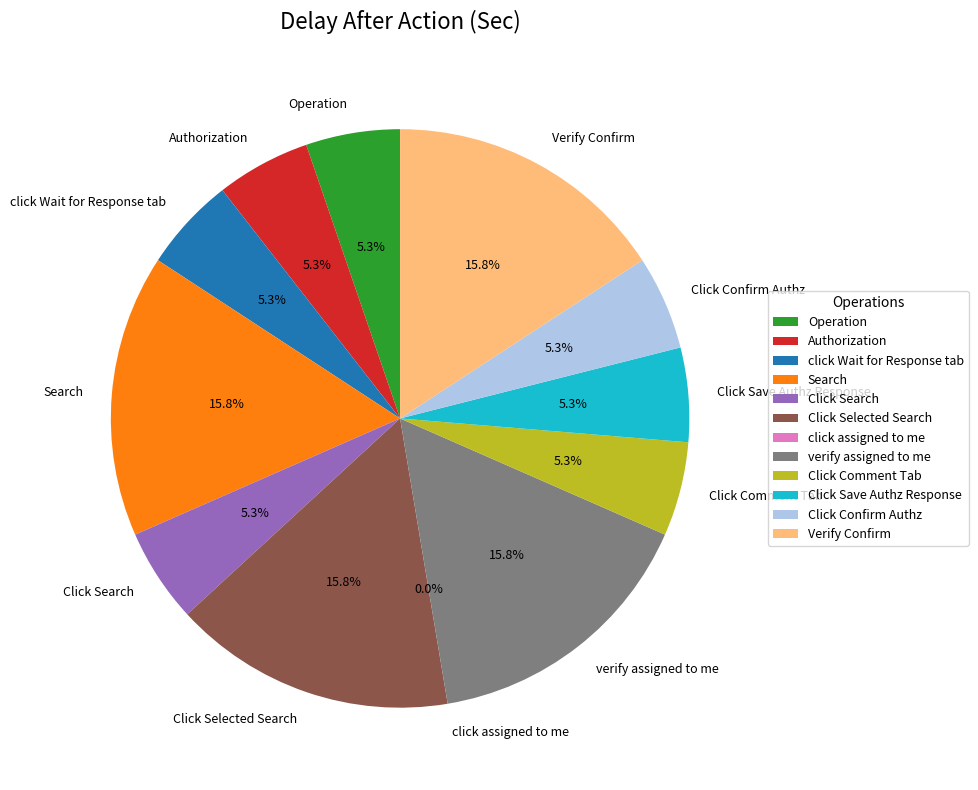

What is the change in value from Click Search to Verify Confirm?

+2